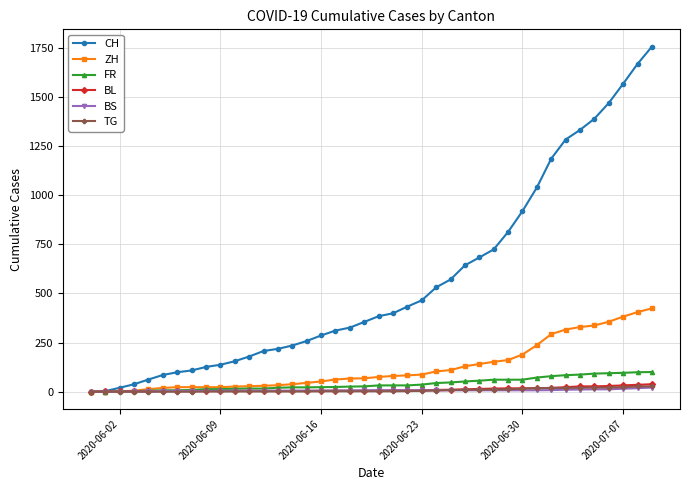

Which series has the largest total across all categories?

CH